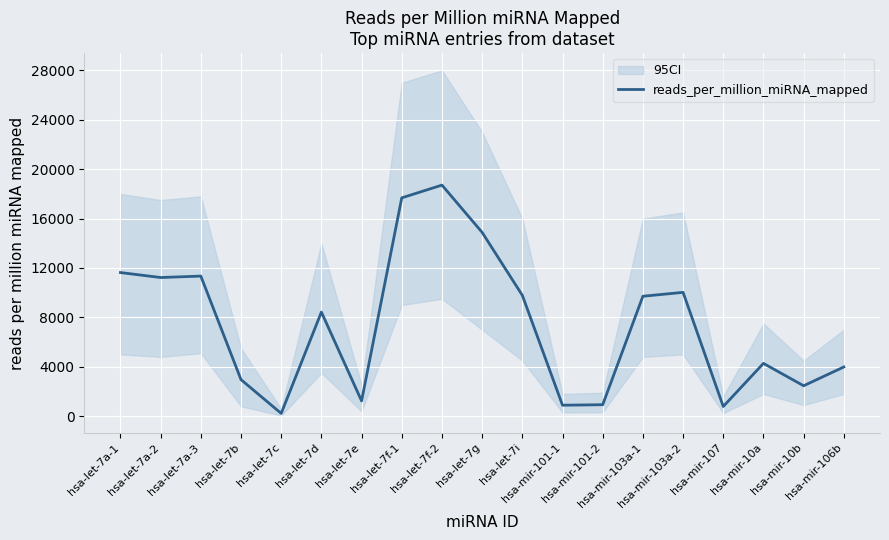

What is the approximate value at hsa-mir-101-1?

887.2